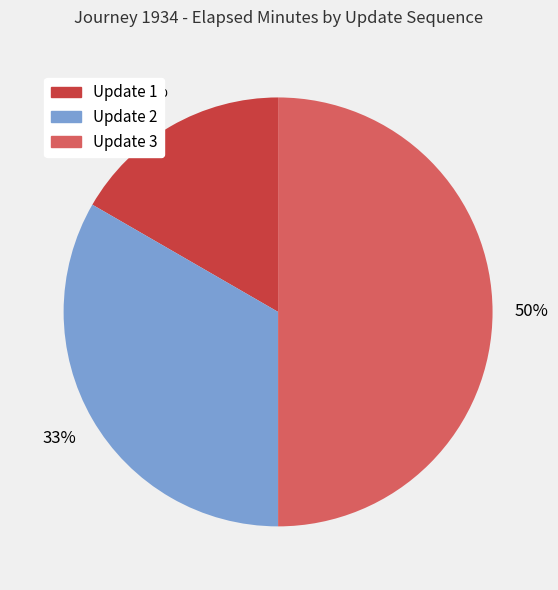

To the nearest percent, what is the average slice percentage?

33%